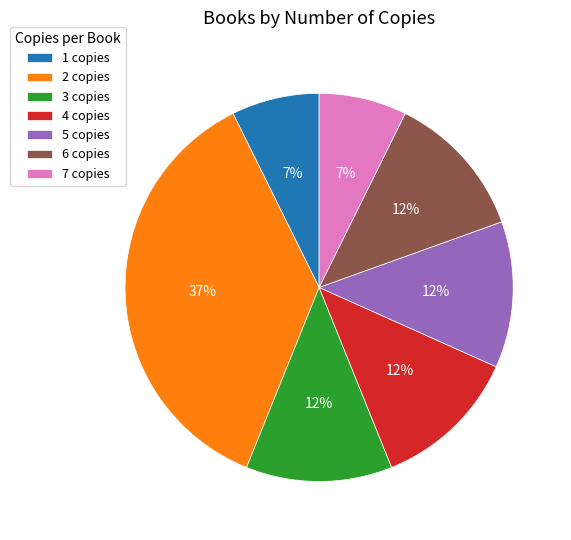

Do 7 copies and 1 copies together represent more than half of the pie?

No